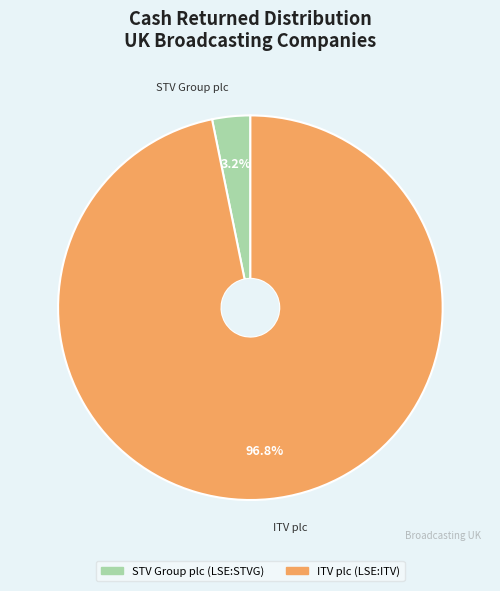

How many slices are in this pie chart?

2